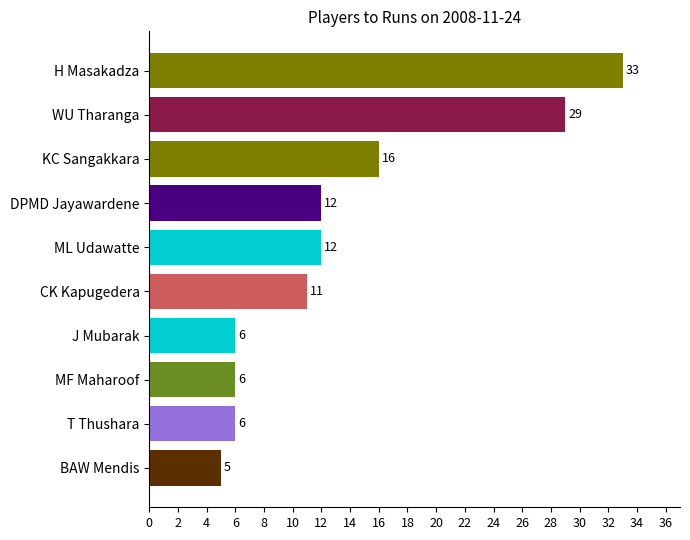

Where is the data nearest to the value 19?

KC Sangakkara